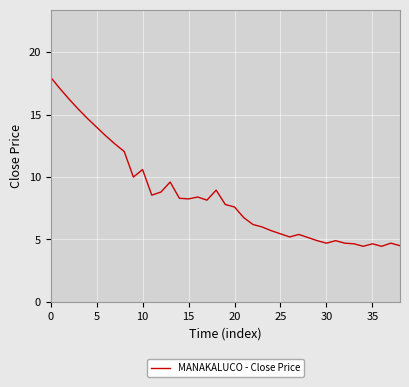

What is the greatest value displayed?

18.0